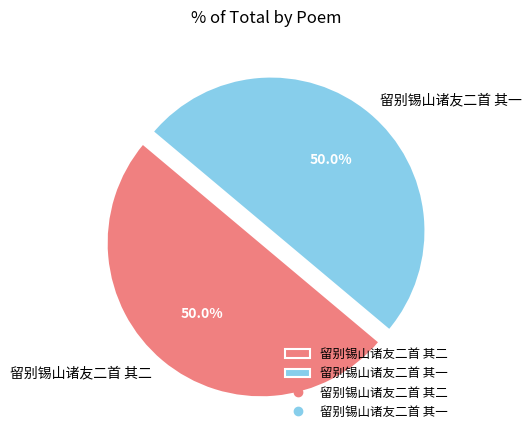

True or false: 留别锡山诸友二首 其一 accounts for 37% of the total.

False